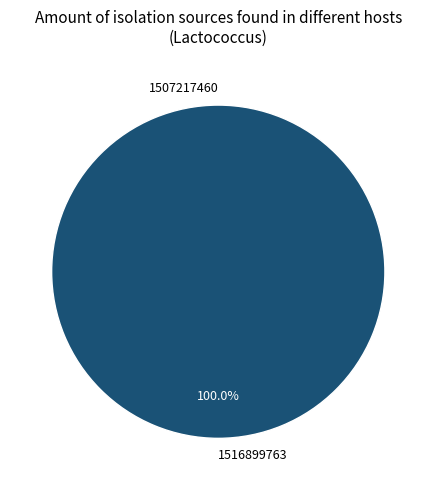

Is it true that 1516899763 is 99% of the pie?

False